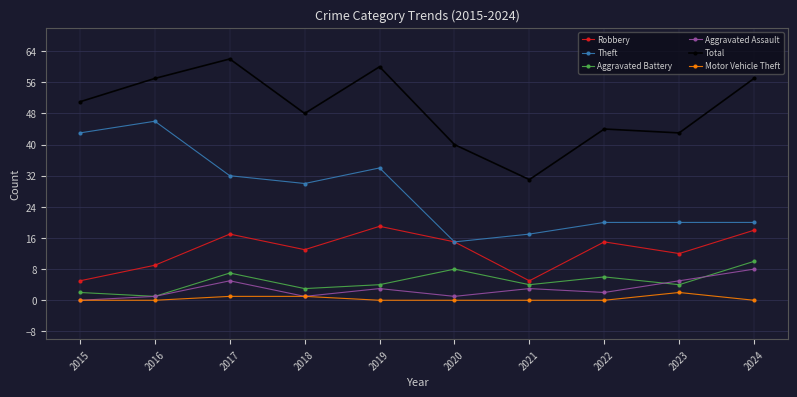

Is this an area chart (filled region under the line)?

No